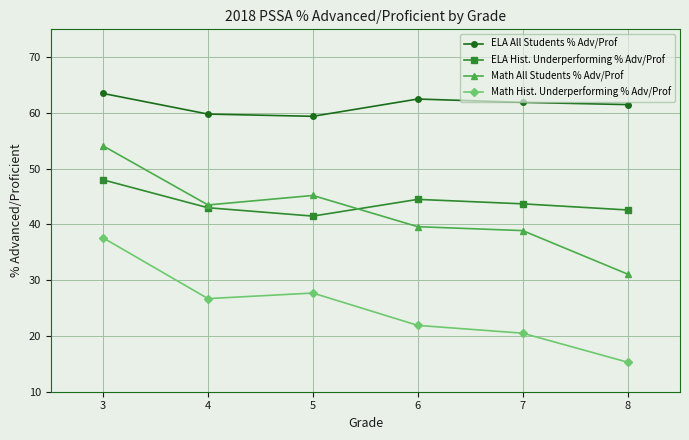

At which category does the chart reach its peak across all series?

3